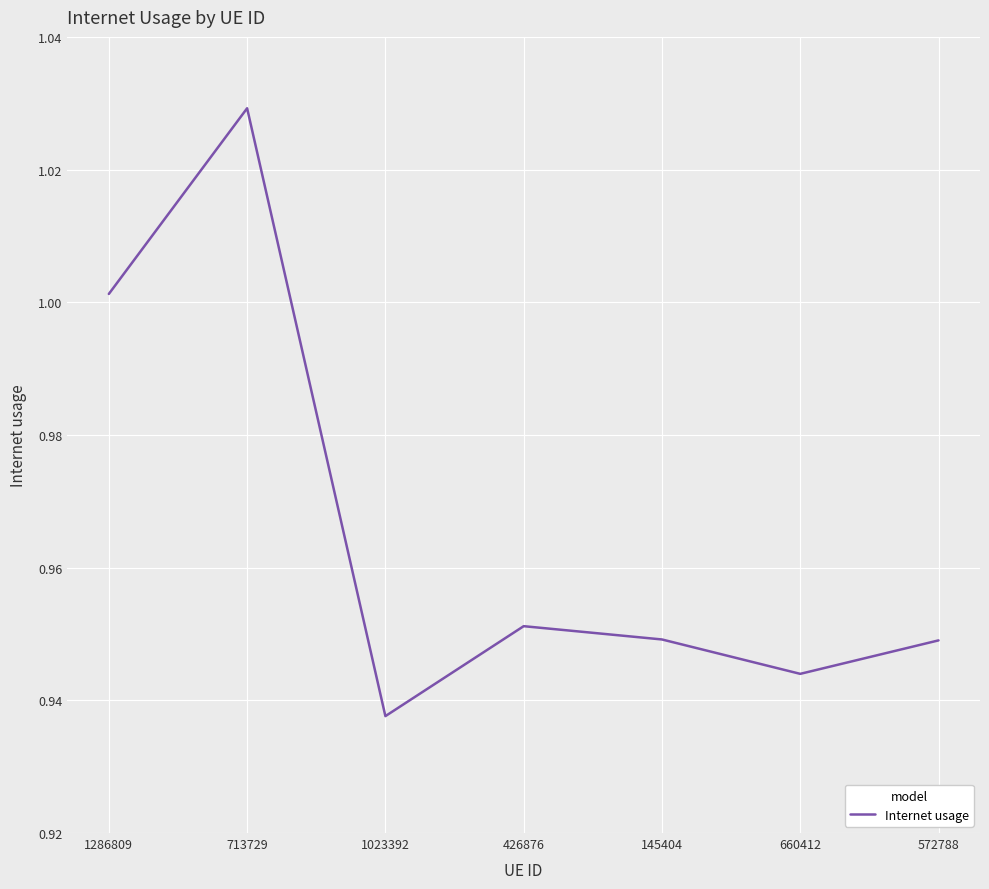

What position from the left is 426876?

4